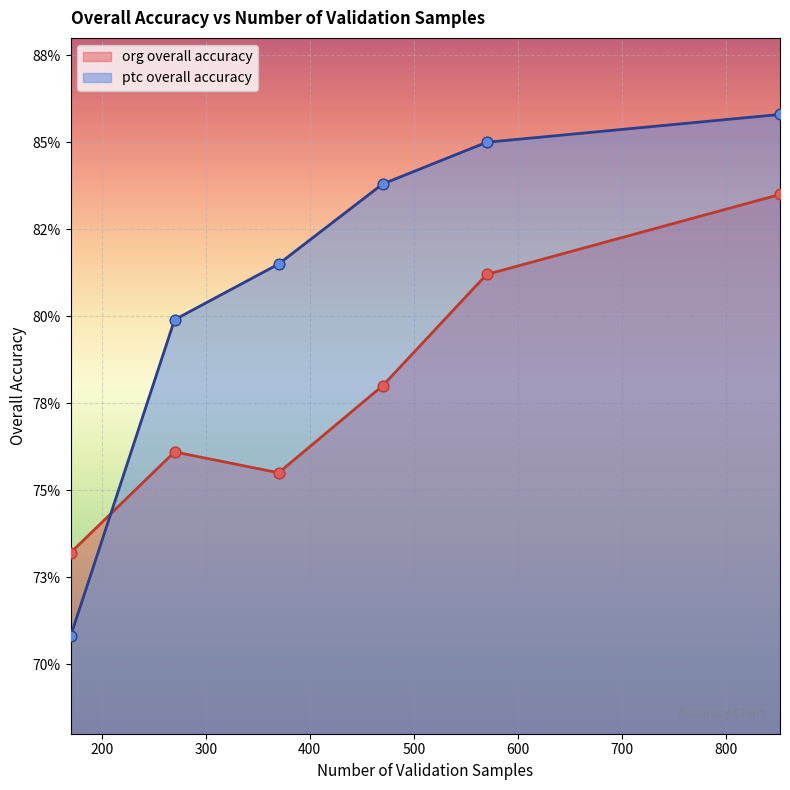

Is the value of org overall accuracy at 370 greater than the value of ptc overall accuracy at 852?

No